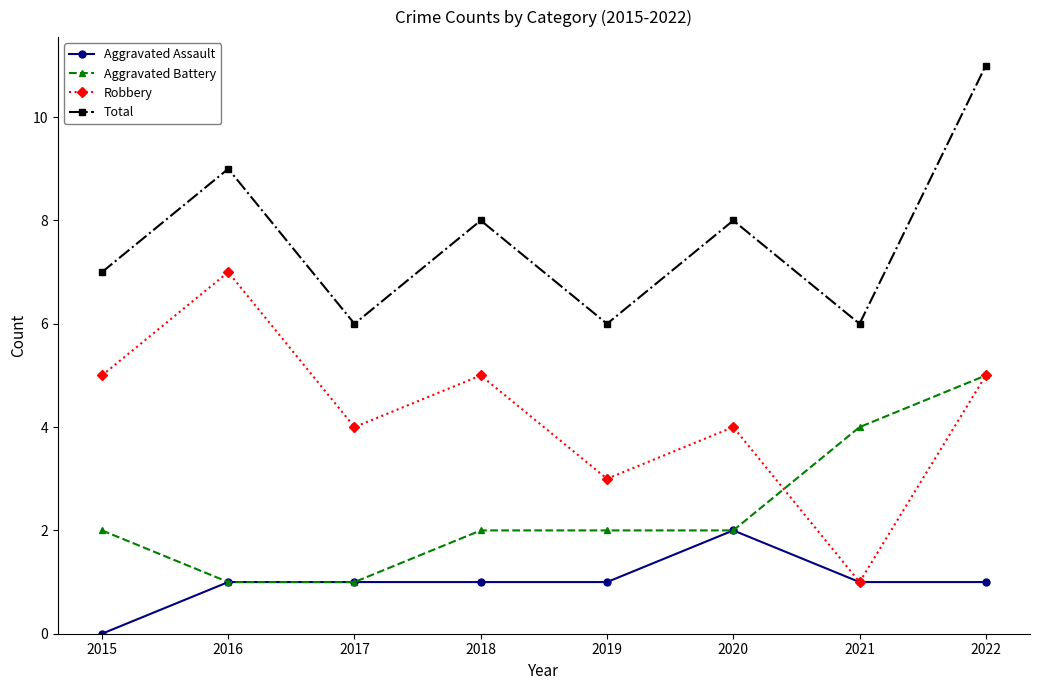

Rank the series by their average value, from highest to lowest.

Total, Robbery, Aggravated Battery, Aggravated Assault